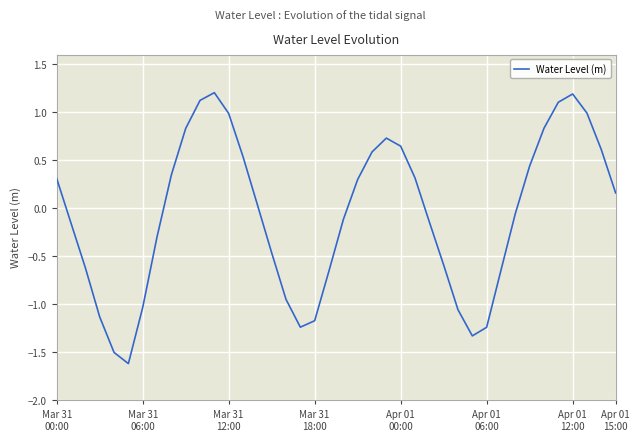

What is the value of the 3rd point from the left?

-0.6